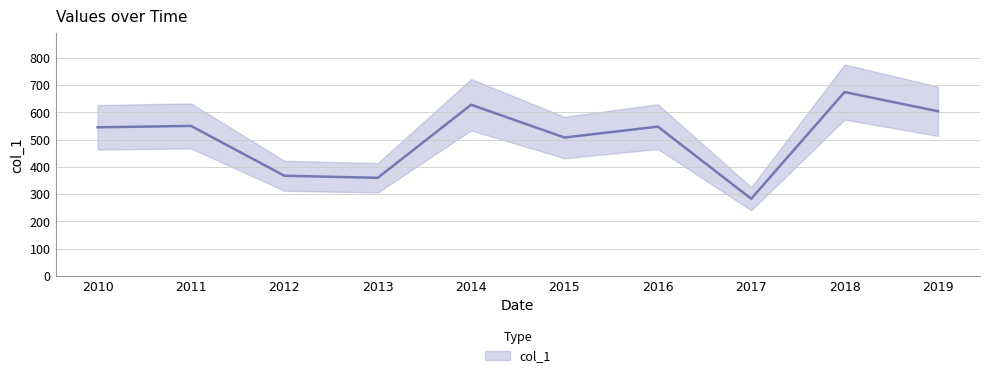

At which category does the data reach its first local peak?

2011